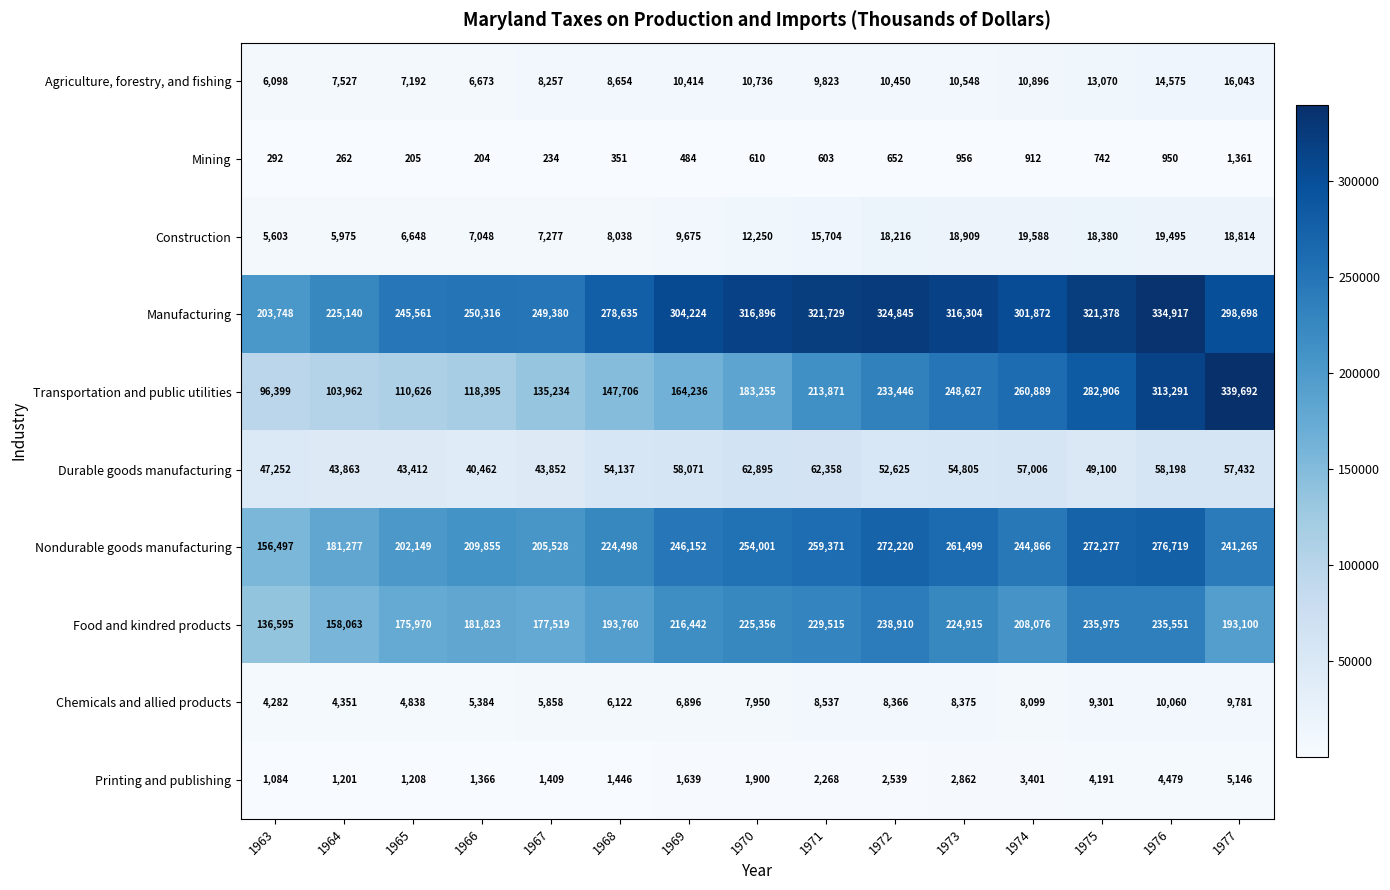

Which category has the lowest value across all series?

1966